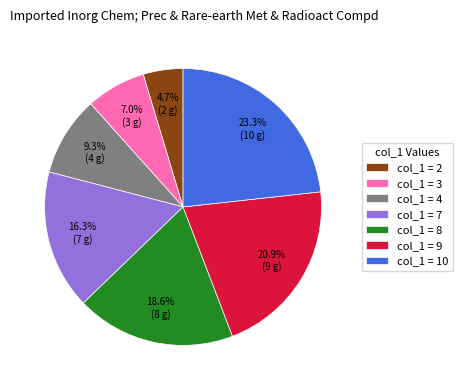

What percentage do col_1 = 9 and col_1 = 10 together represent?

44.2%